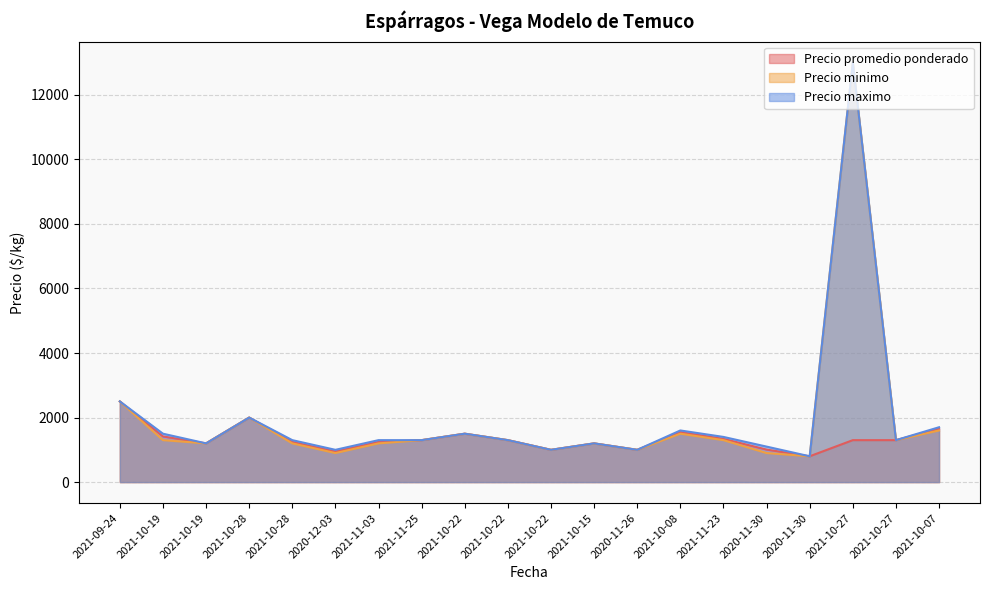

Which category has the highest value across all series?

2021-10-27